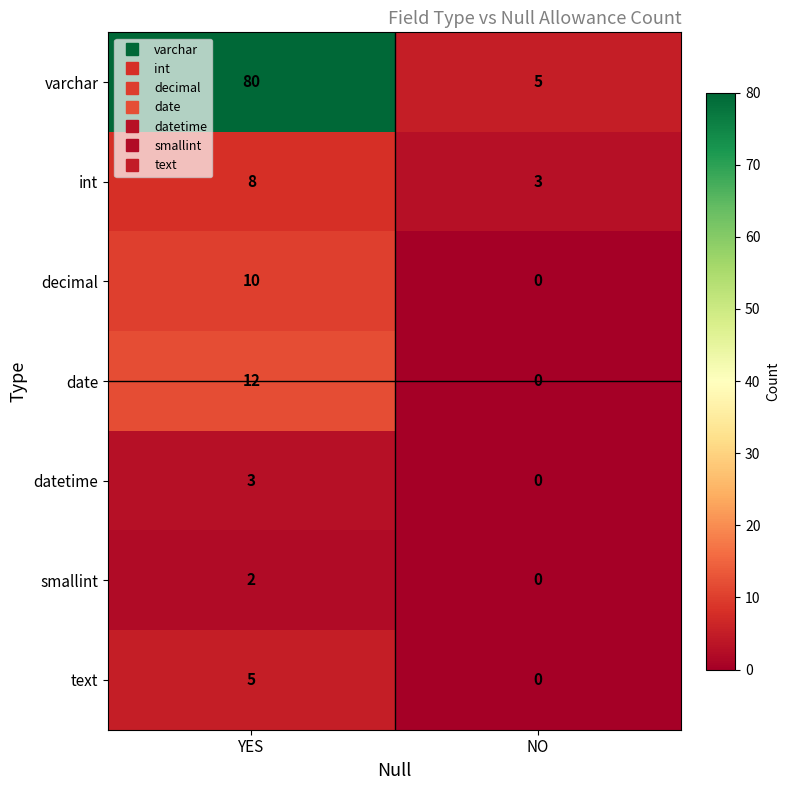

List the series in order of their peak value, highest first.

varchar, date, decimal, int, text, datetime, smallint